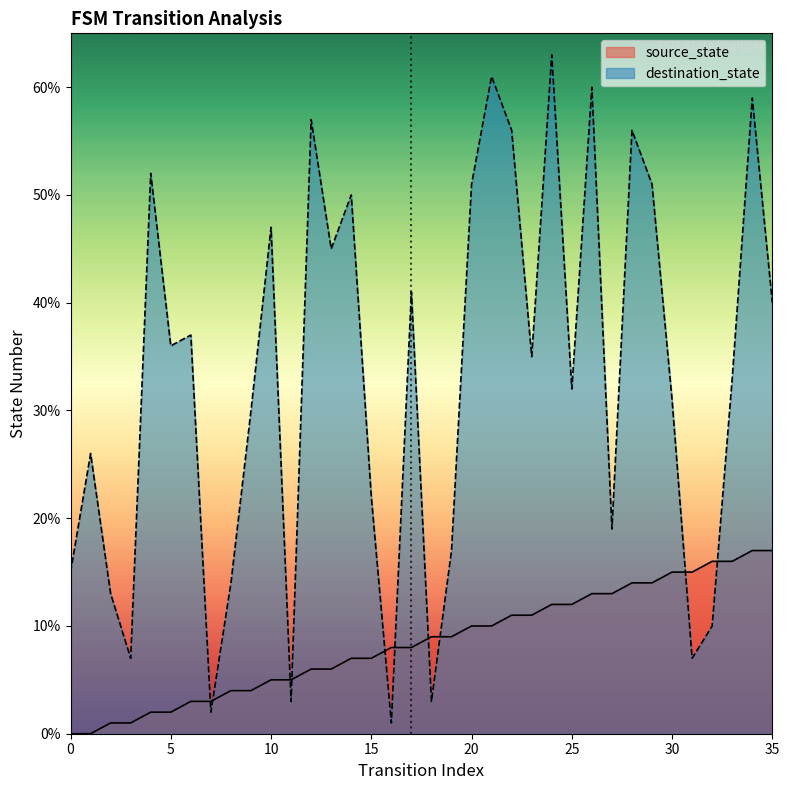

The source_state series shows 5 at 11. True or false?

True